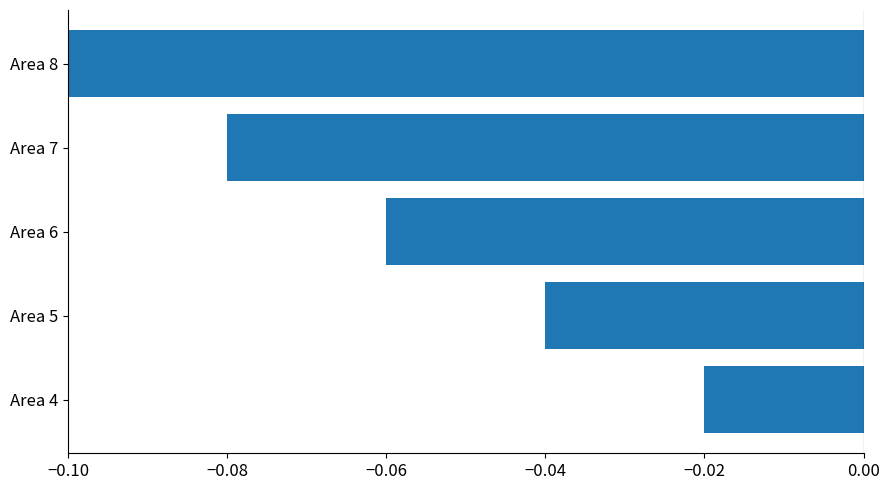

Which label corresponds to the smallest value in the chart?

Area 8